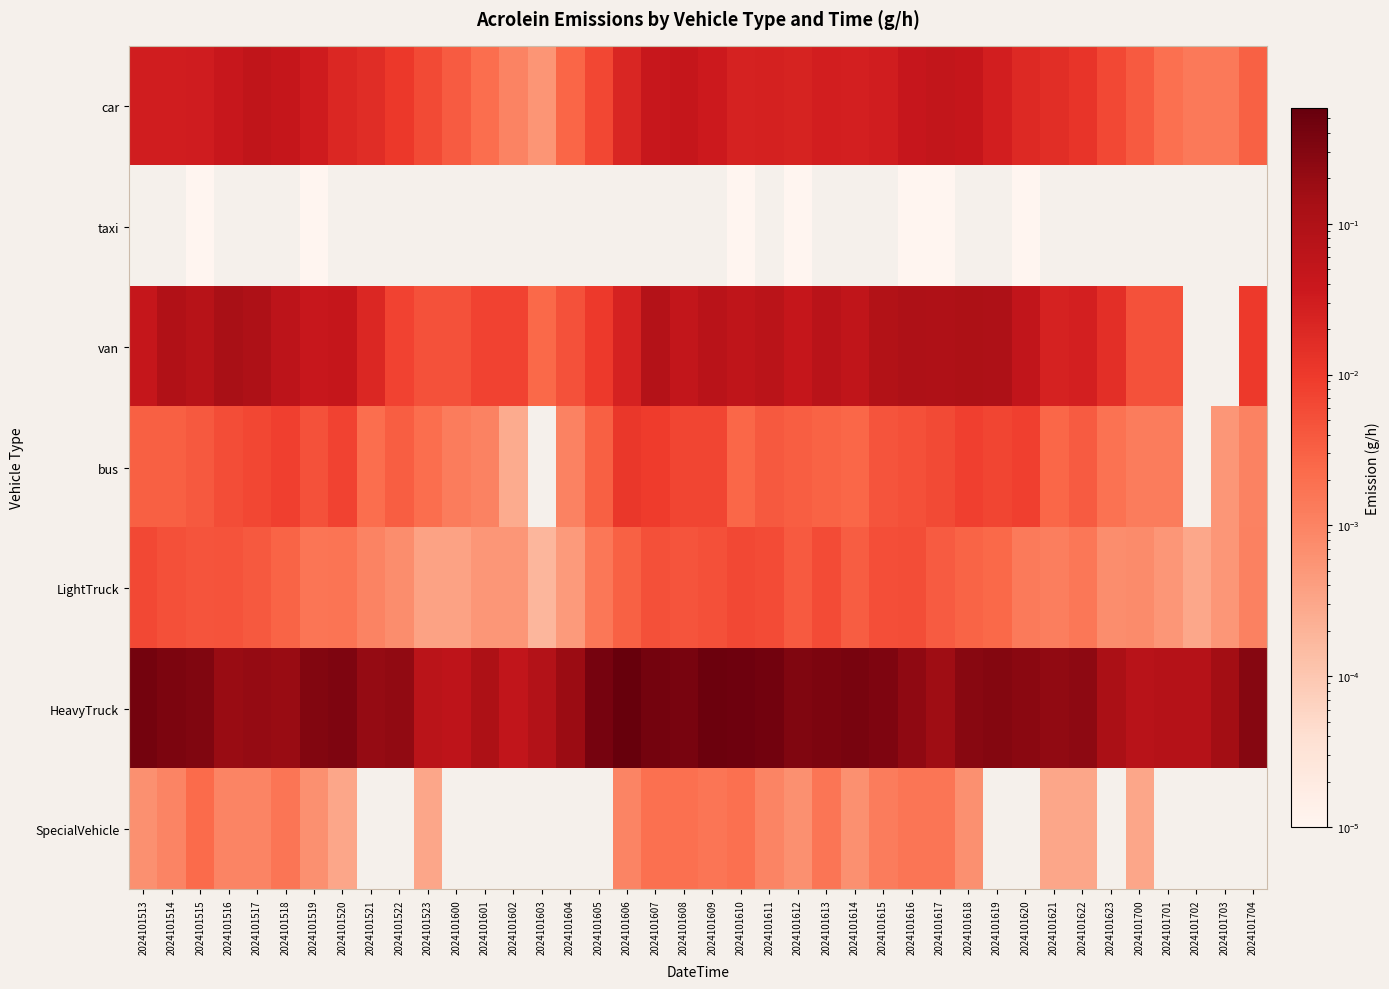

Rank the series at 2024101615 from lowest to highest value.

taxi, SpecialVehicle, bus, LightTruck, car, van, HeavyTruck